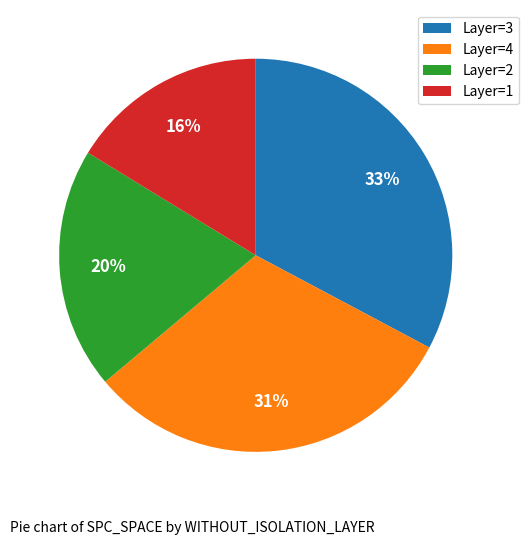

Is it true that Layer=4 is 31% of the pie?

True